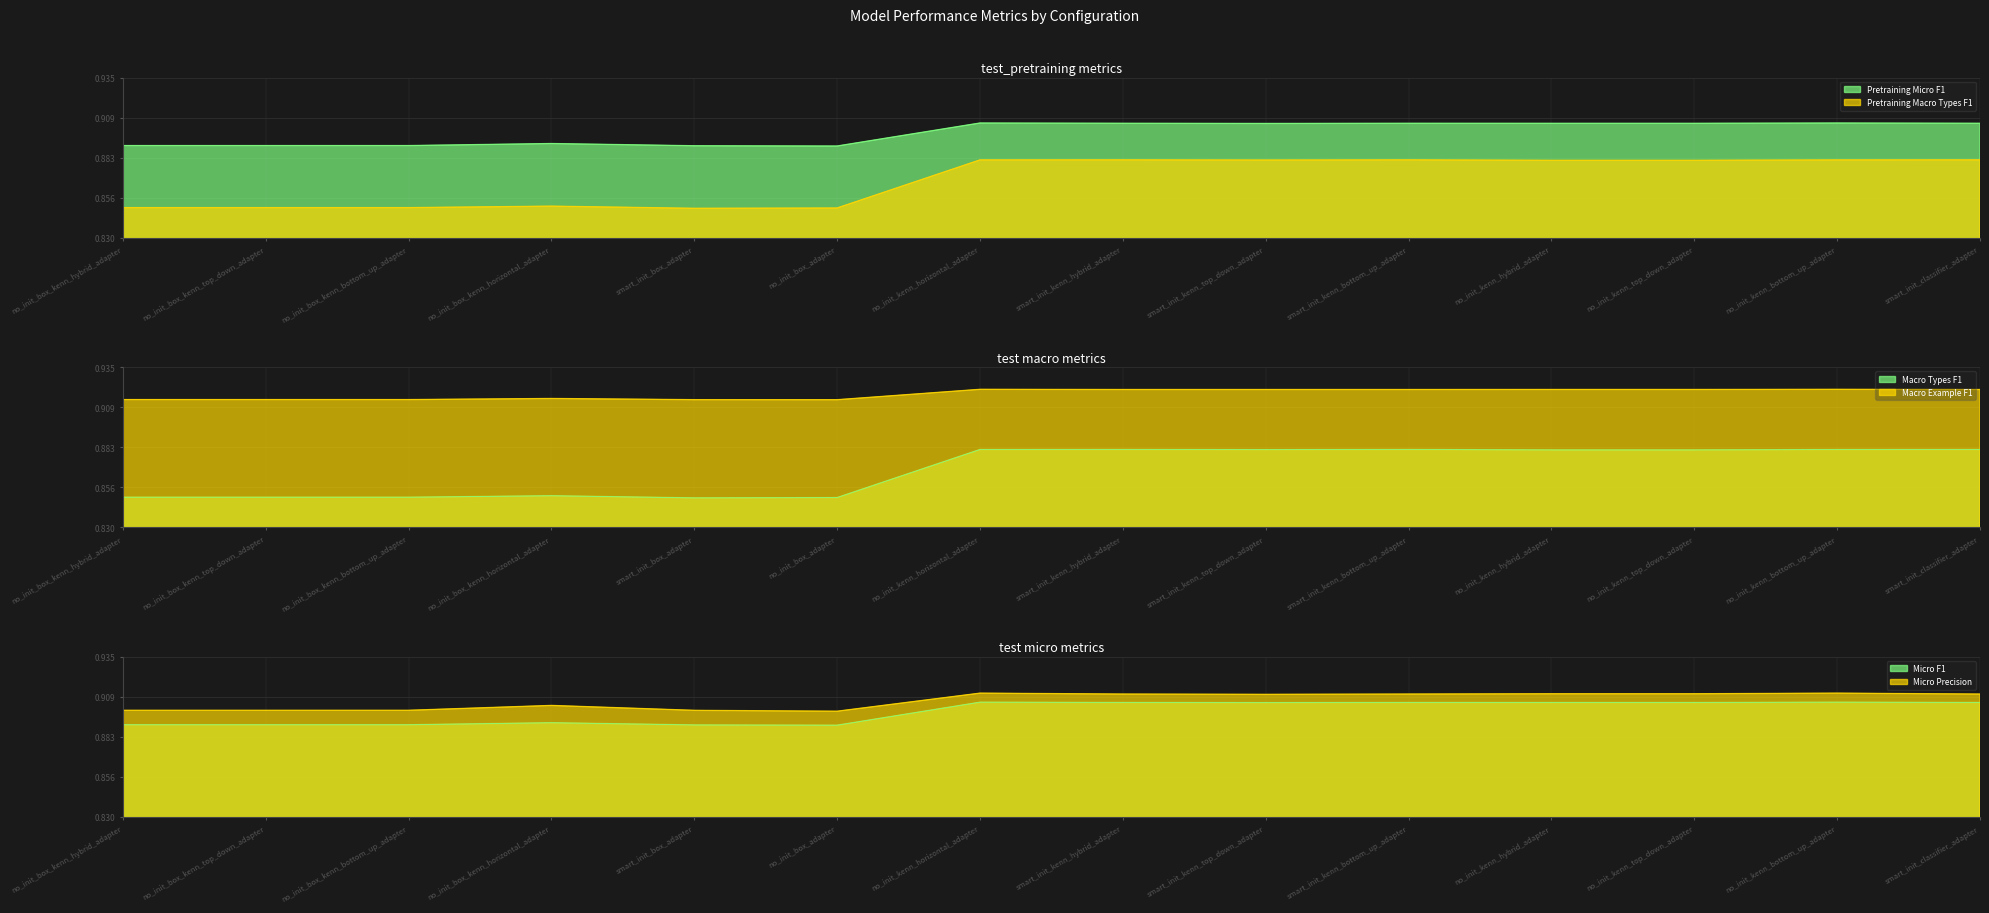

True or false: test/macro_types/f1 and test_pretraining/macro_types/f1 cross at least once.

False